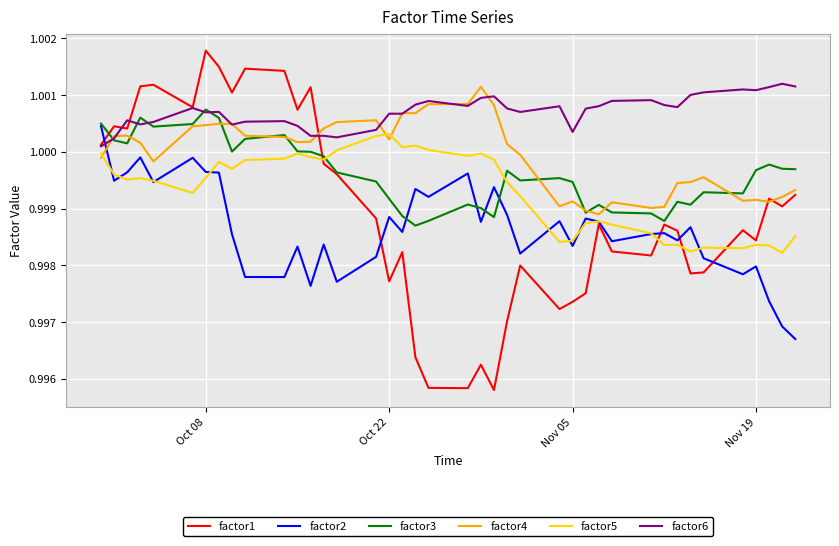

How many lines are shown in the chart?

6